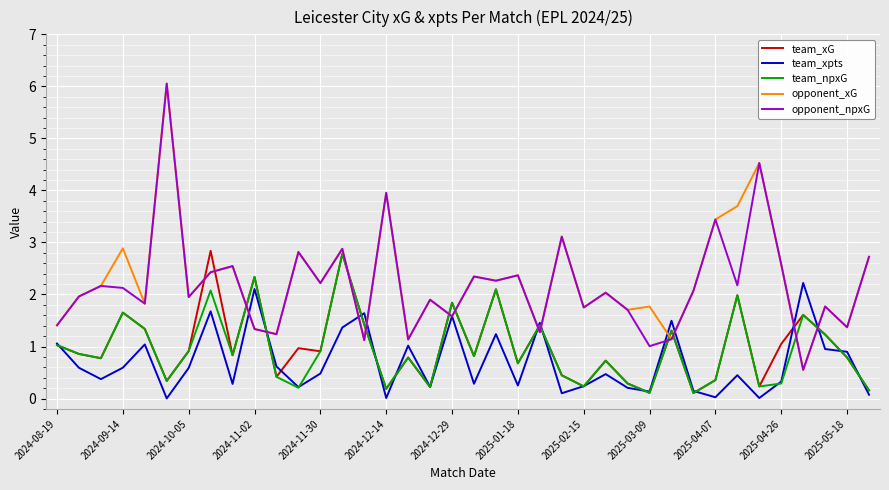

What is the greatest value displayed?

6.1